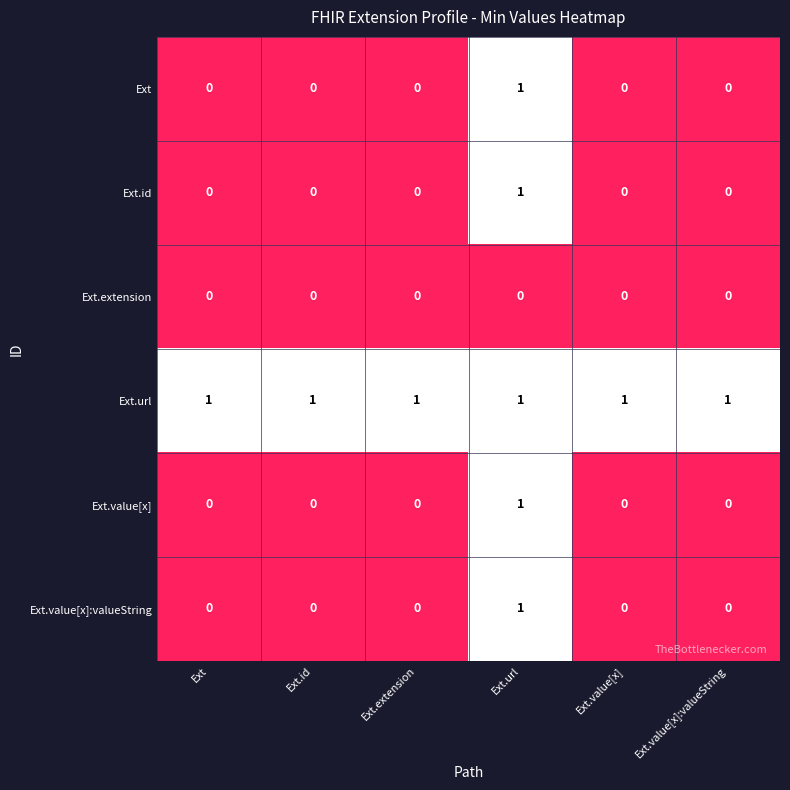

What is the sum of all Ext.url values?

6